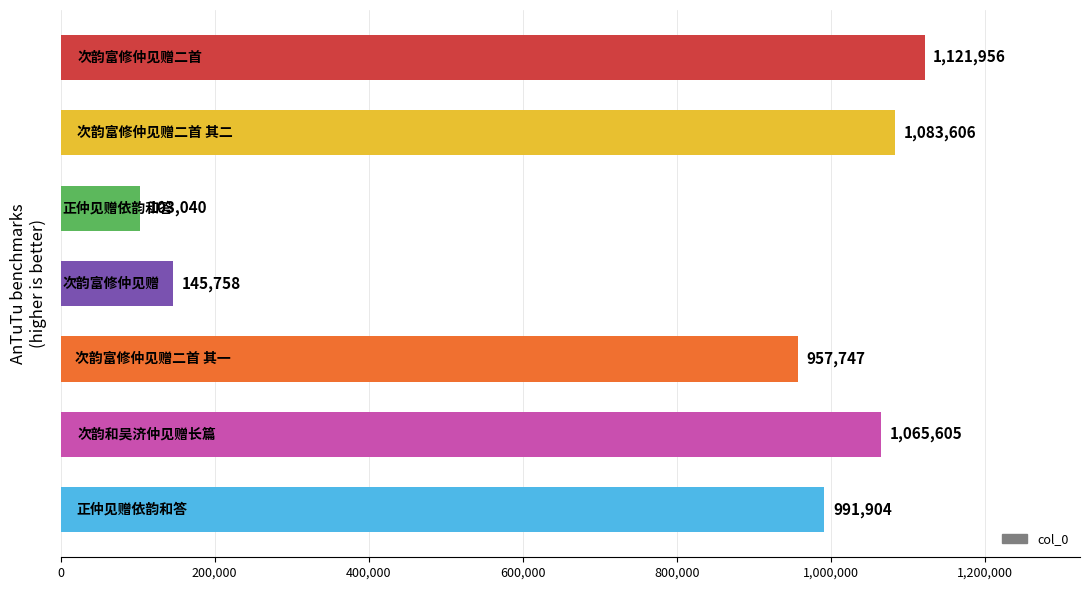

What is the smallest value displayed?

103040